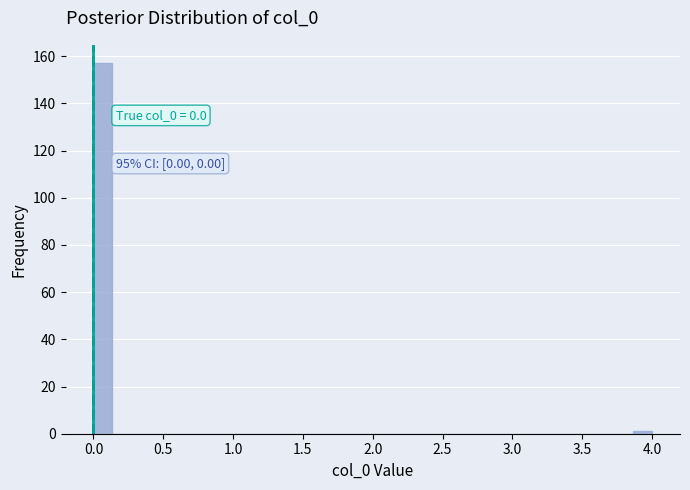

Read against the x-axis, roughly where is the centre of the tallest bar?

0.05